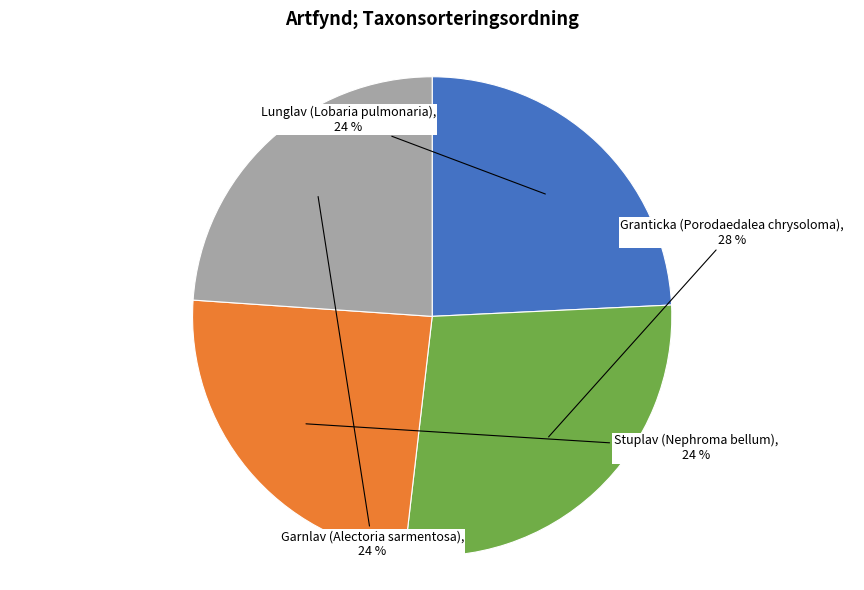

To the nearest percent, what is the average slice percentage?

25%